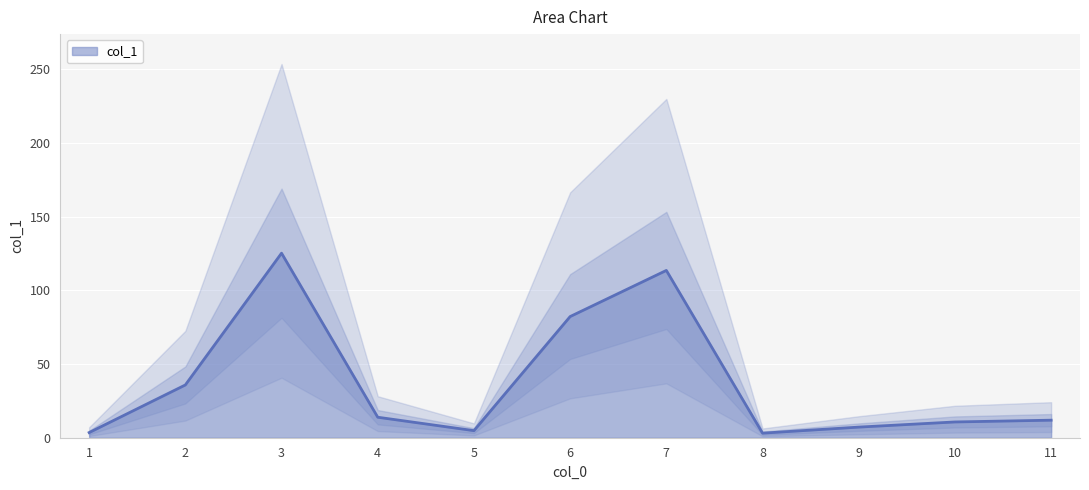

What is the maximum value shown in the chart?

125.2